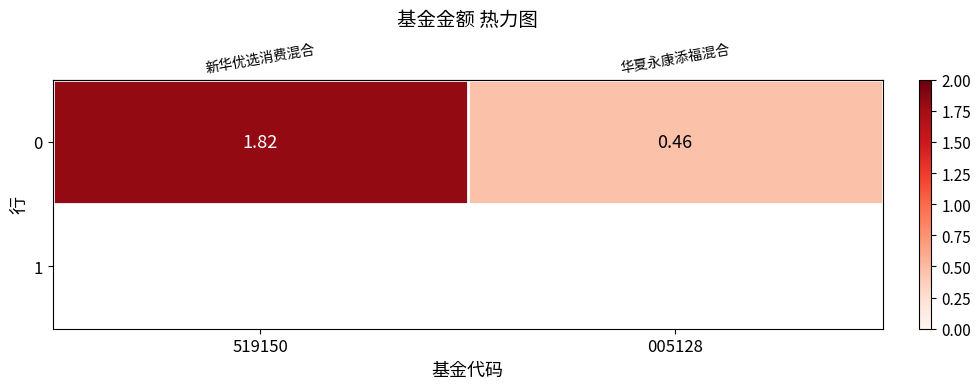

What is the smallest value displayed?

0.5